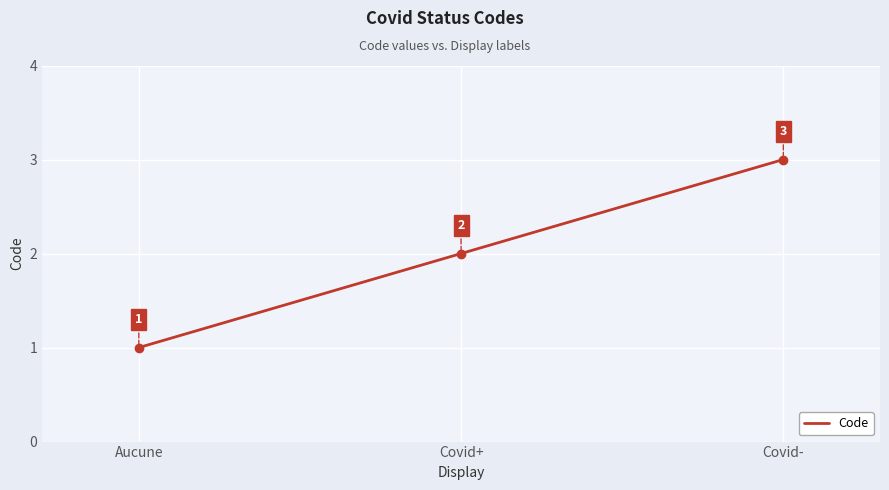

Which category has the highest value across all series?

Covid-